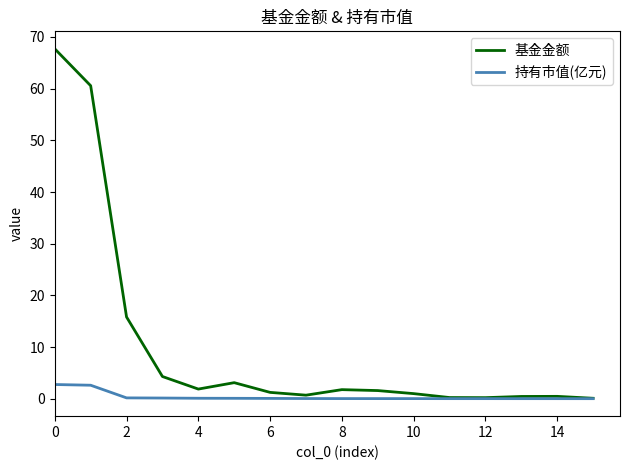

Rank the series by their maximum value, from lowest to highest.

持有市值(亿元), 基金金额